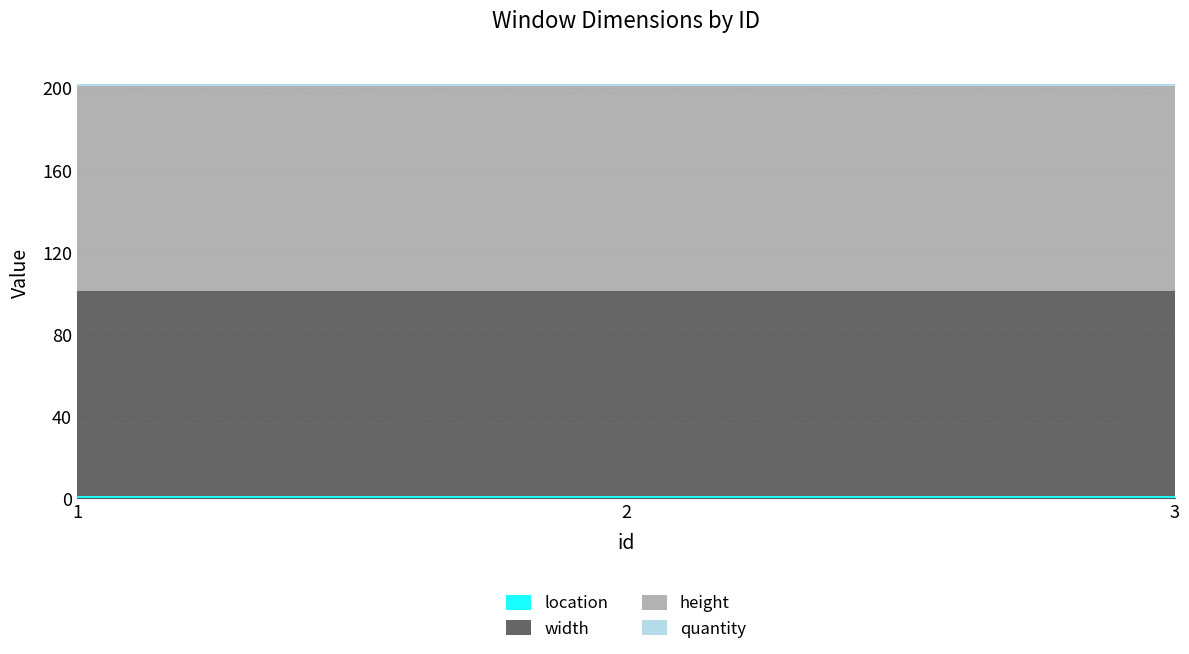

Which series changed the most between 1 and 2?

location